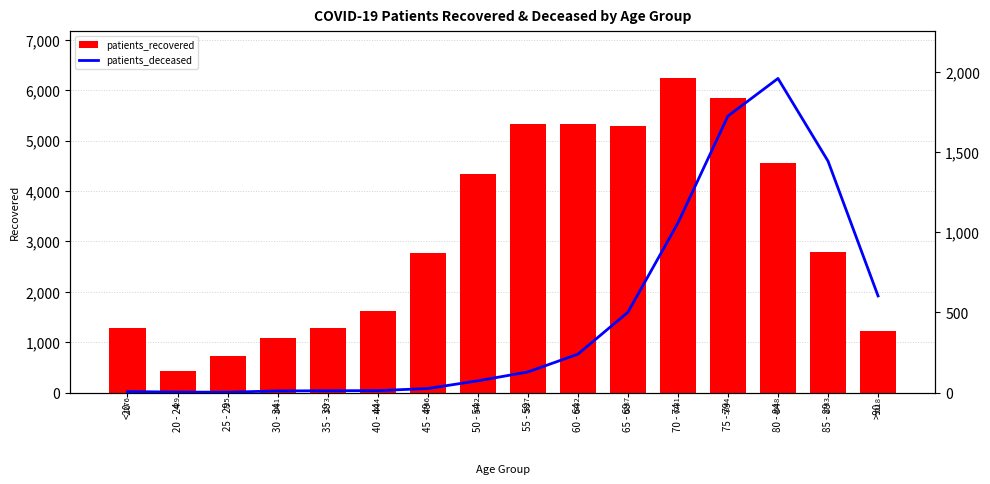

Which category has the highest value across all series?

70 - 74